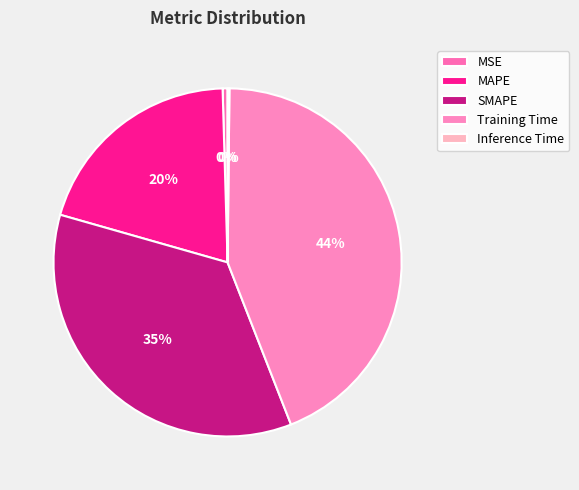

Does MAPE account for over 50% of the chart?

No